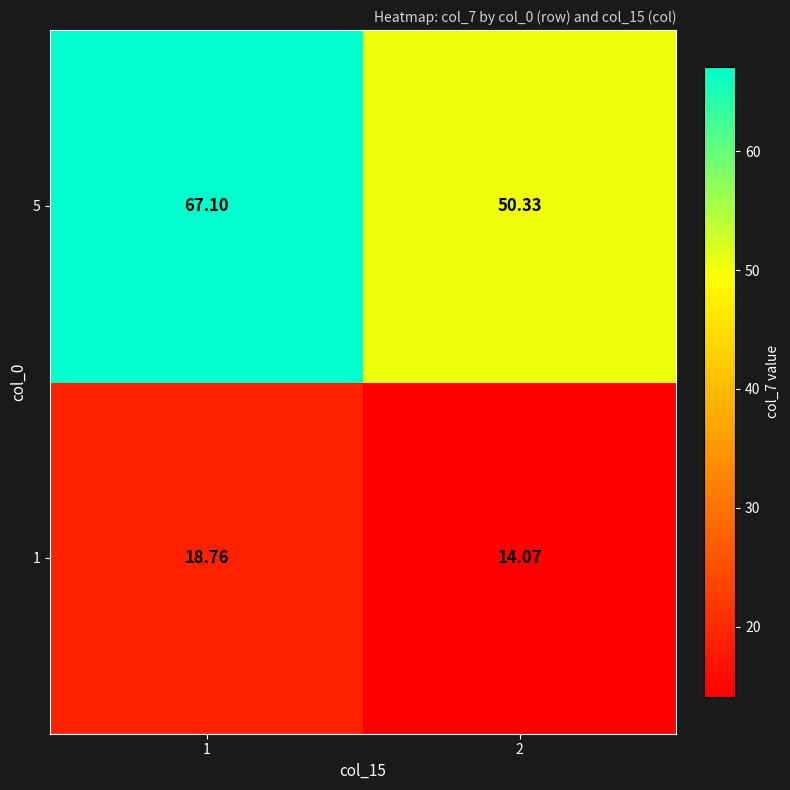

Between 1 and 2, which series saw the biggest shift?

5